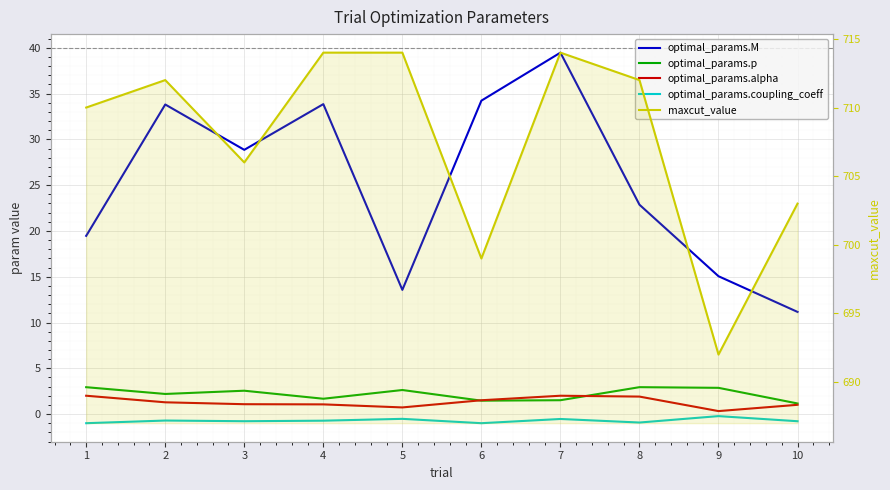

What is the value of the optimal_params.coupling_coeff point at the 5th from the left?

-0.5